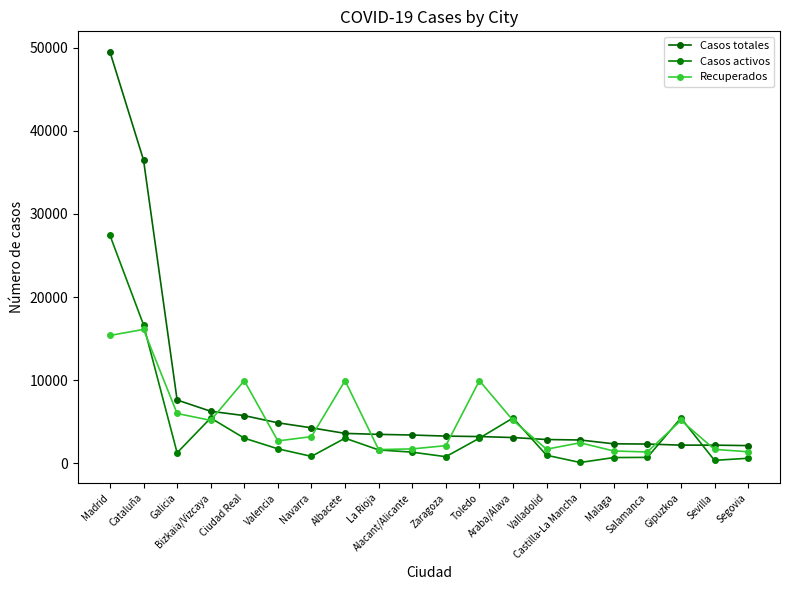

At which category is the sum across all series the highest?

Madrid